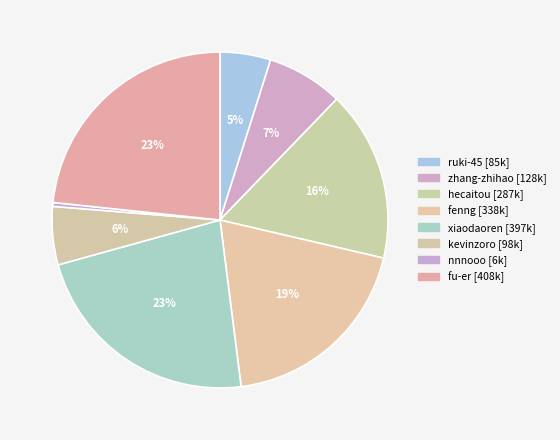

Combined, do fu-er and kevinzoro account for over 50%?

No